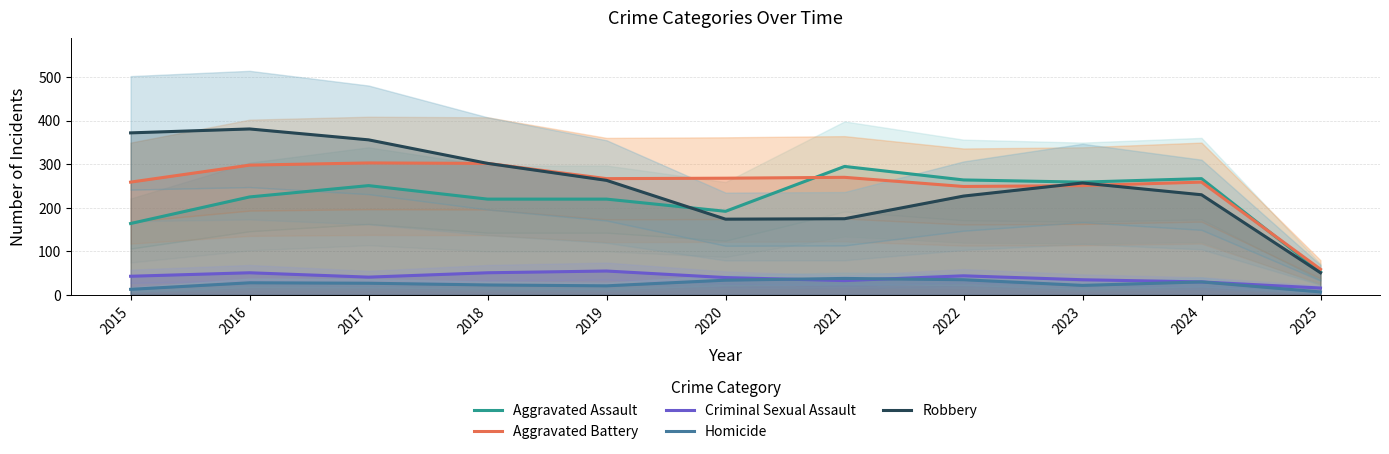

Does the chart have visible grid lines?

Yes